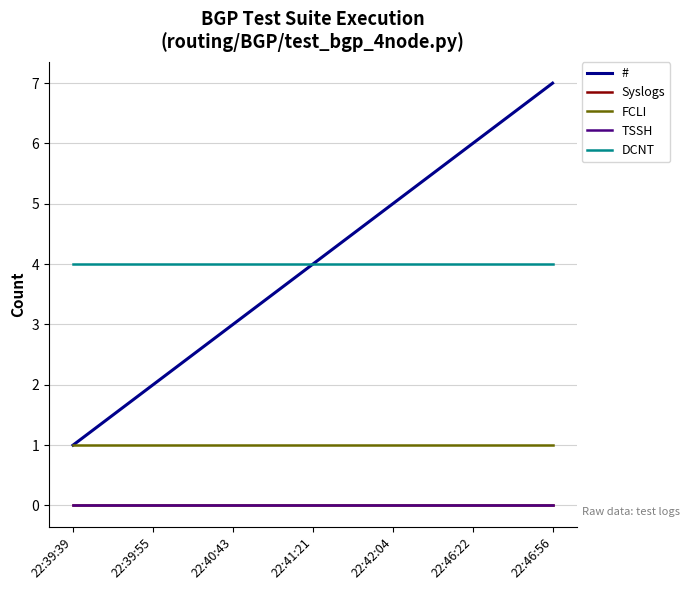

Does the chart have visible grid lines?

Yes